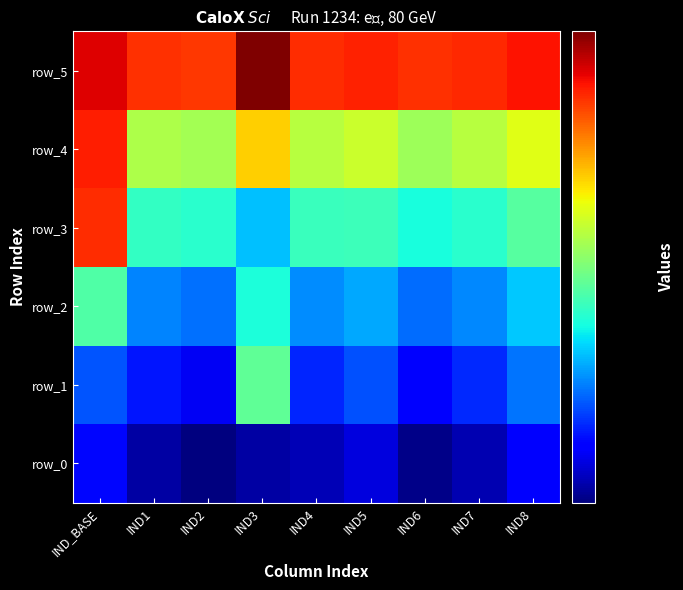

What is the maximum value shown in the chart?

605.3